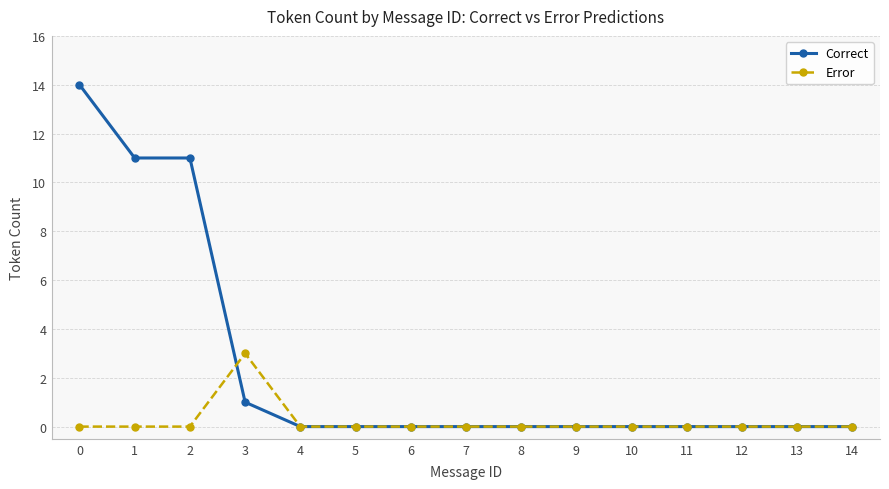

How many series are shown in this chart?

2